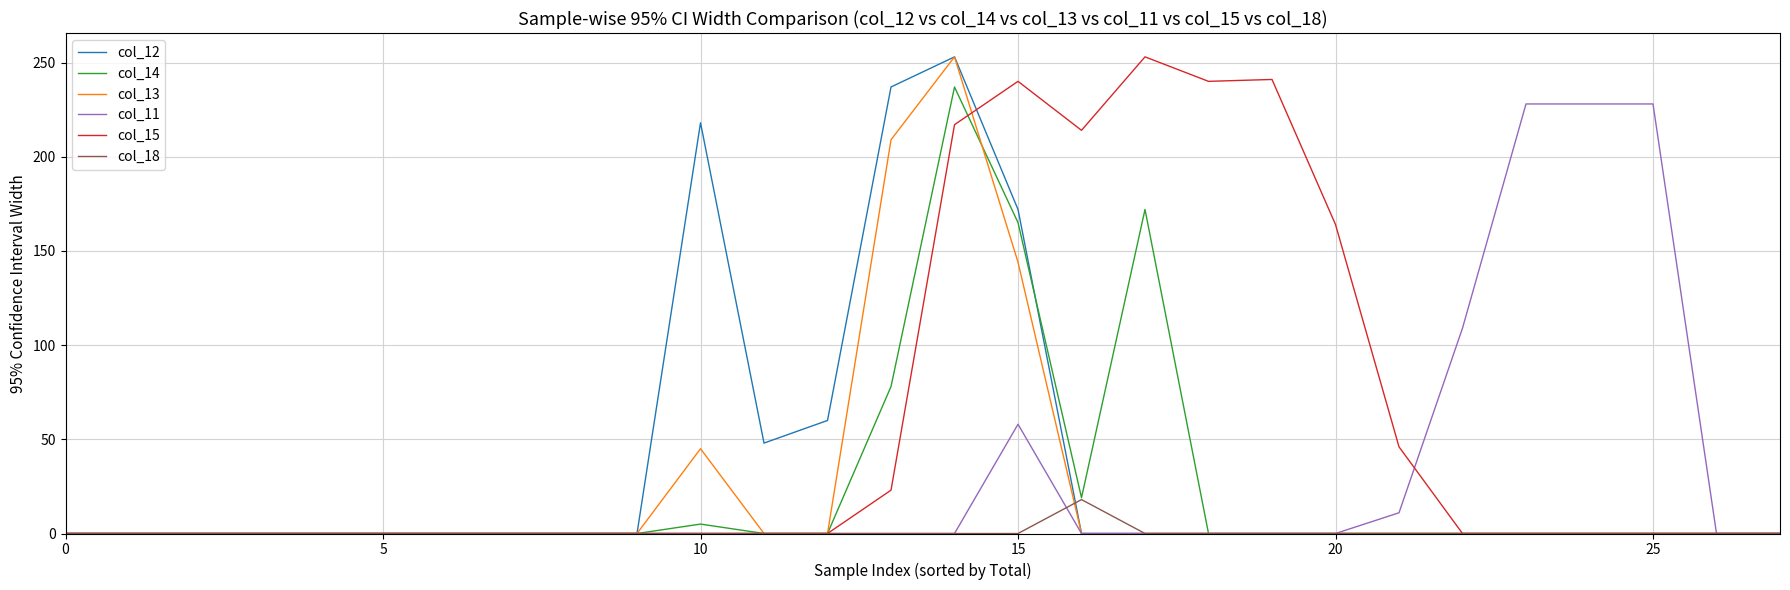

Which series has the largest total across all categories?

col_15